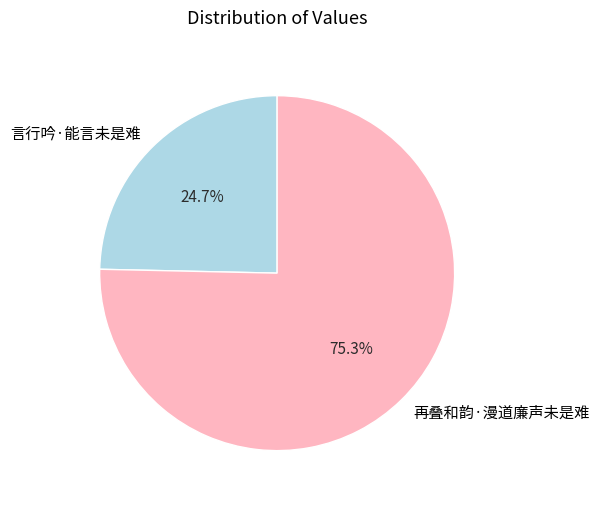

What percentage is the 再叠和韵·漫道廉声未是难 slice, to the nearest percent?

75%